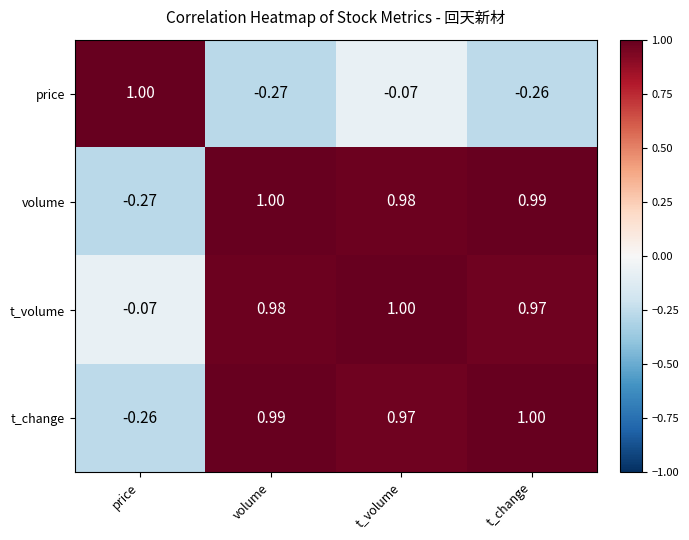

At which label does t_change first exceed 0?

volume